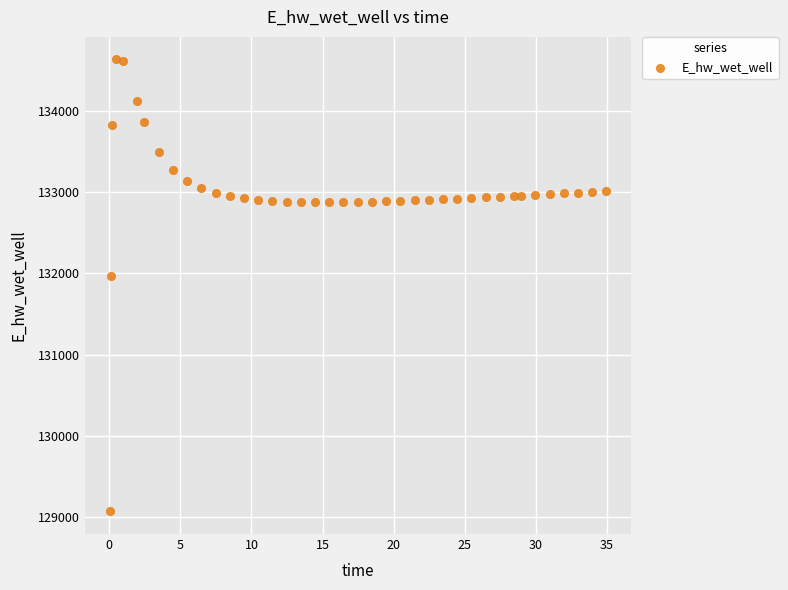

What is the range of X values (max minus min)?

34.9